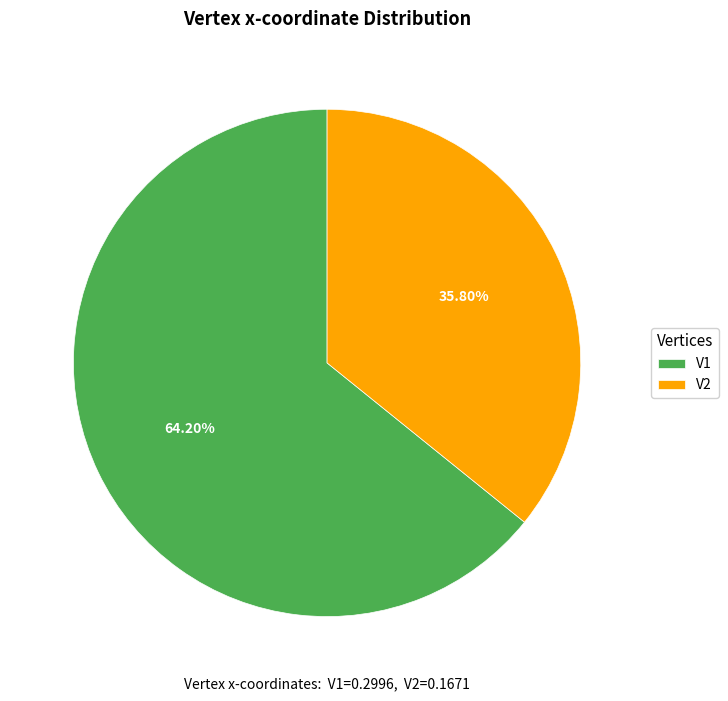

How many slices are in this pie chart?

2